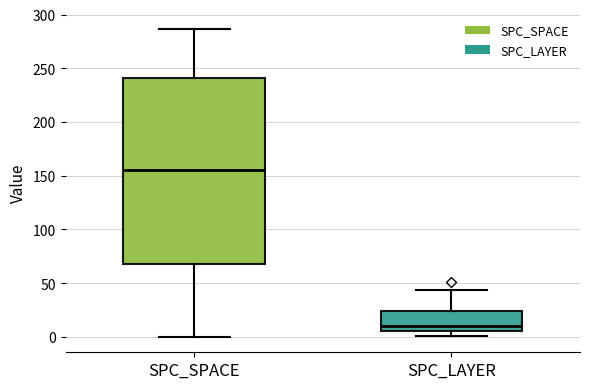

Where is the upper edge of the box for SPC_LAYER on the y-axis? The values are not printed on the chart, so give them approximately, as read against the axis.

25